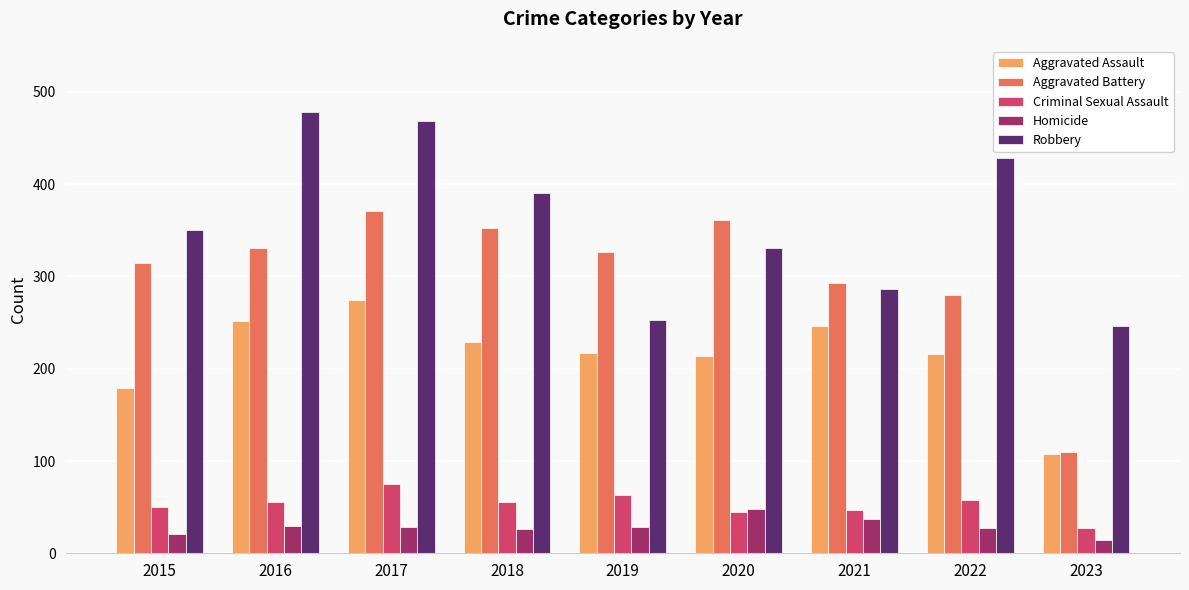

Rank the series by their maximum value, from highest to lowest.

Robbery, Aggravated Battery, Aggravated Assault, Criminal Sexual Assault, Homicide